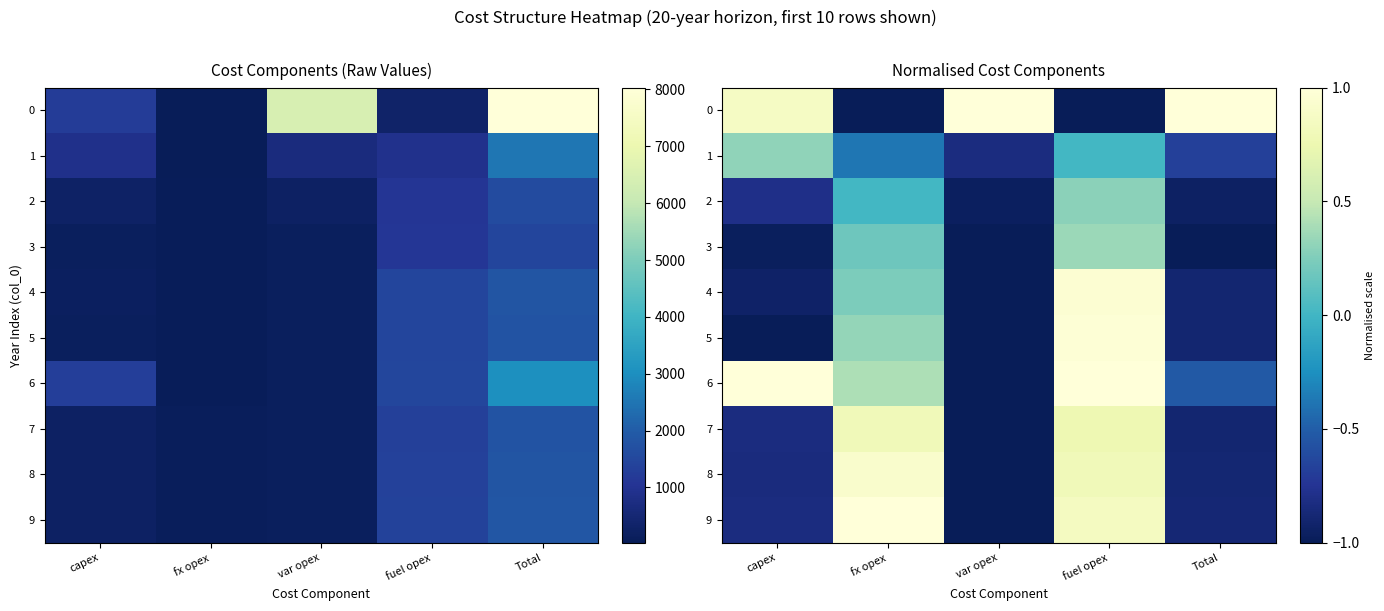

What is the sum of all 2 values?

-2.4